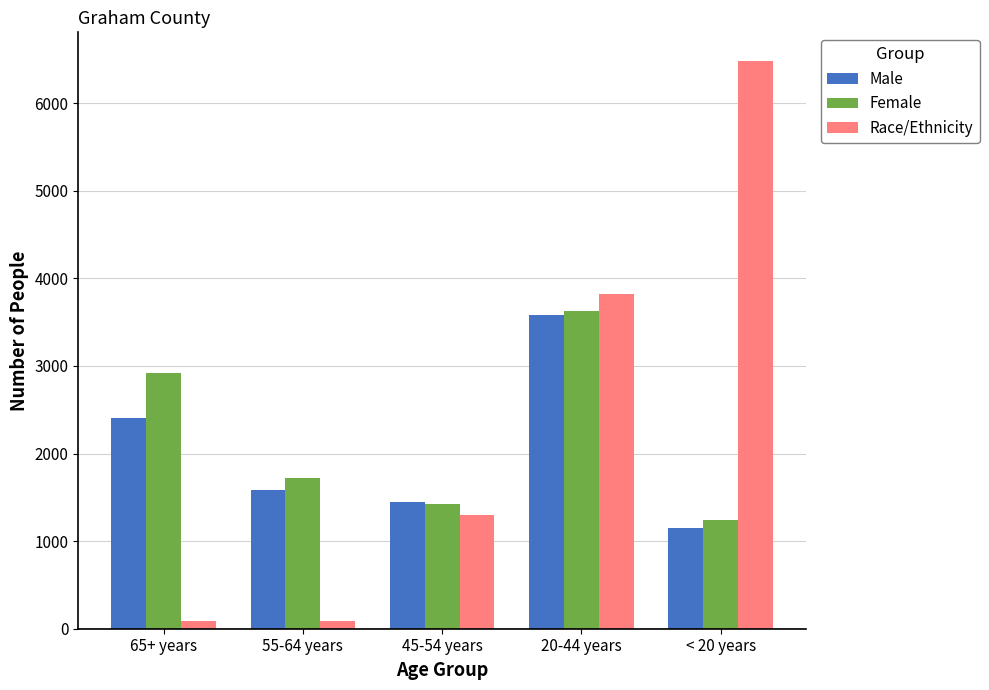

Rank the categories by Female value from highest to lowest.

20-44 years, 65+ years, 55-64 years, 45-54 years, < 20 years